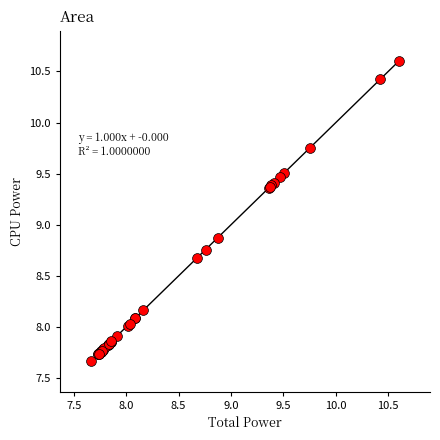

What Y value in the scatter plot is closest to 9?

8.9